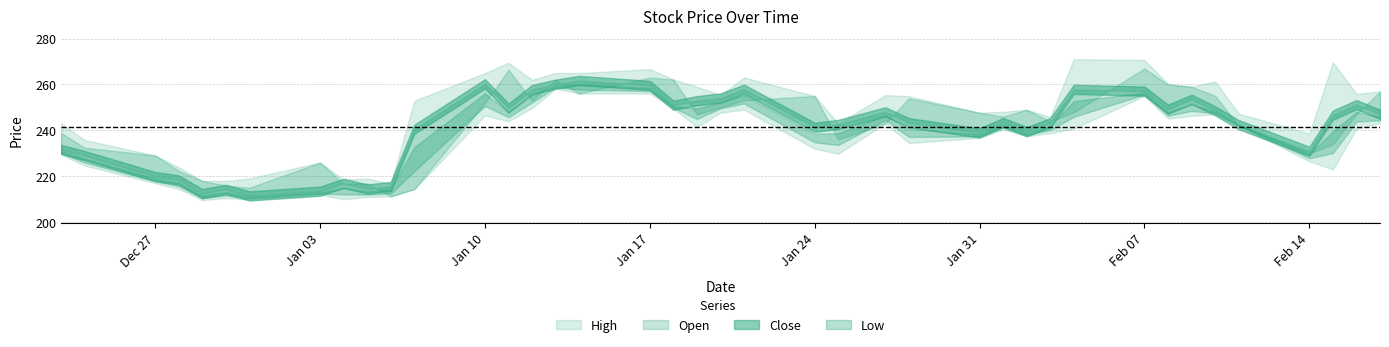

Reading right to left, extract all data points from this chart.

close: 247.1	251.2	246.7	230.9	242.5	248.6	253.6	249.2	257.1	257.9	243.3	239.4	243.4	238.9	243.3	248.1	242.6	241.3	257.9	254.1	252.9	250.9	259.6	261.8	260.1	257.8	249.8	260.3	240.5	215.6	214.4	216.9	213.5	211.4	214.3	212.4	218.4	219.9	229.1	231.7
low: 243.2	240.7	223.0	226.6	241.9	247.0	246.3	245.2	255.0	240.8	238.8	237.4	240.3	236.8	234.5	243.0	229.8	232.0	249.1	247.7	241.6	249.5	256.1	256.1	258.2	249.8	244.0	246.5	214.4	211.2	211.0	210.0	212.0	209.9	210.5	209.6	214.5	217.0	224.7	229.5
open: 257.0	247.0	233.9	230.0	242.1	255.1	259.0	259.9	267.0	247.9	243.9	249.0	246.0	247.7	254.0	243.0	236.1	255.0	253.1	250.0	247.0	262.1	263.0	256.1	262.0	253.0	266.4	251.9	214.4	211.2	216.9	216.8	226.0	215.0	216.0	218.0	222.4	229.1	232.5	238.9
high: 257.0	255.9	269.7	238.6	247.3	261.4	259.0	260.3	270.7	271.0	245.9	249.0	248.1	247.7	254.9	255.4	243.0	255.0	263.1	255.5	259.0	262.2	266.7	265.0	265.0	262.1	269.5	264.9	252.9	216.7	219.0	218.5	226.0	219.1	218.0	218.0	223.9	229.1	235.8	243.0